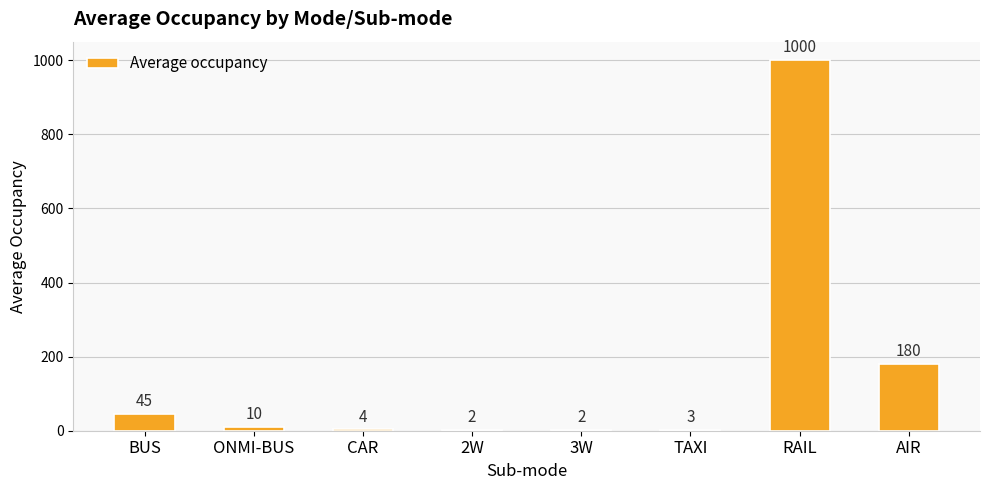

How many data points does each series have?

8